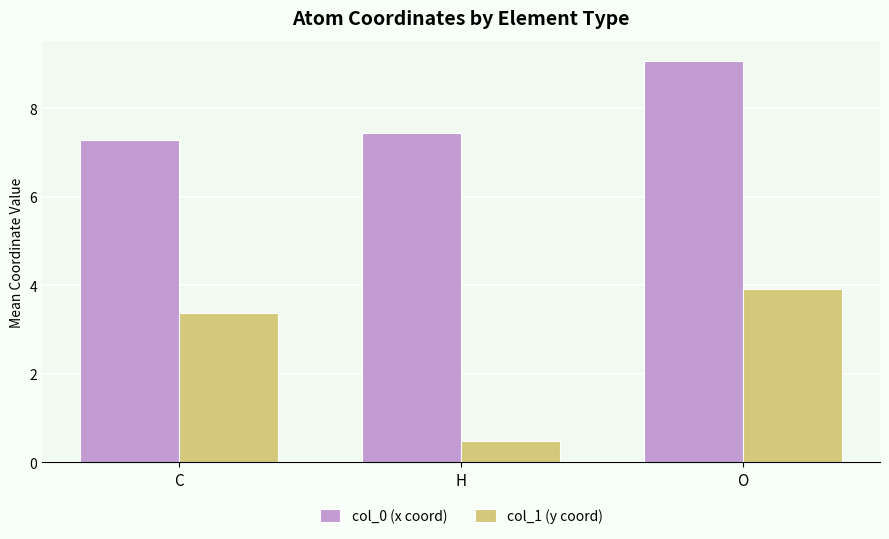

What is the difference between the maximum and minimum values in the col_0 (x coord) series?

1.8